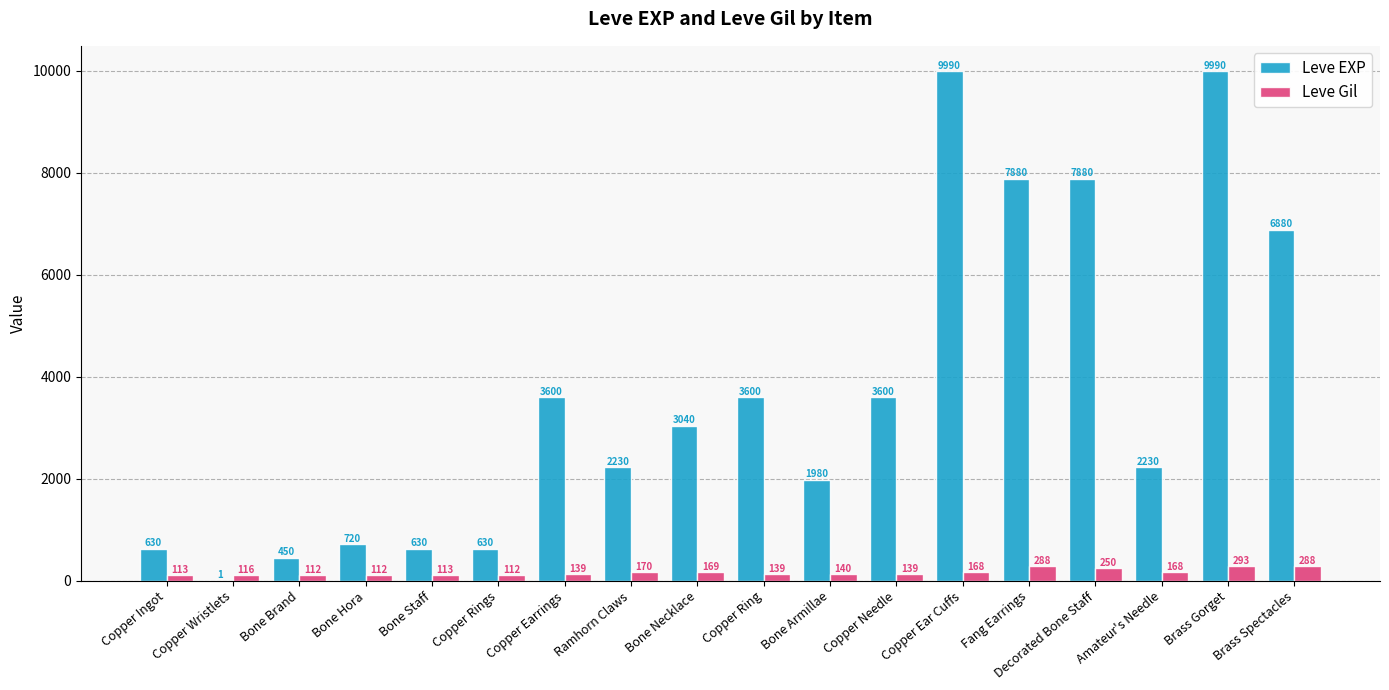

What is the total value across all series at Copper Ingot?

743